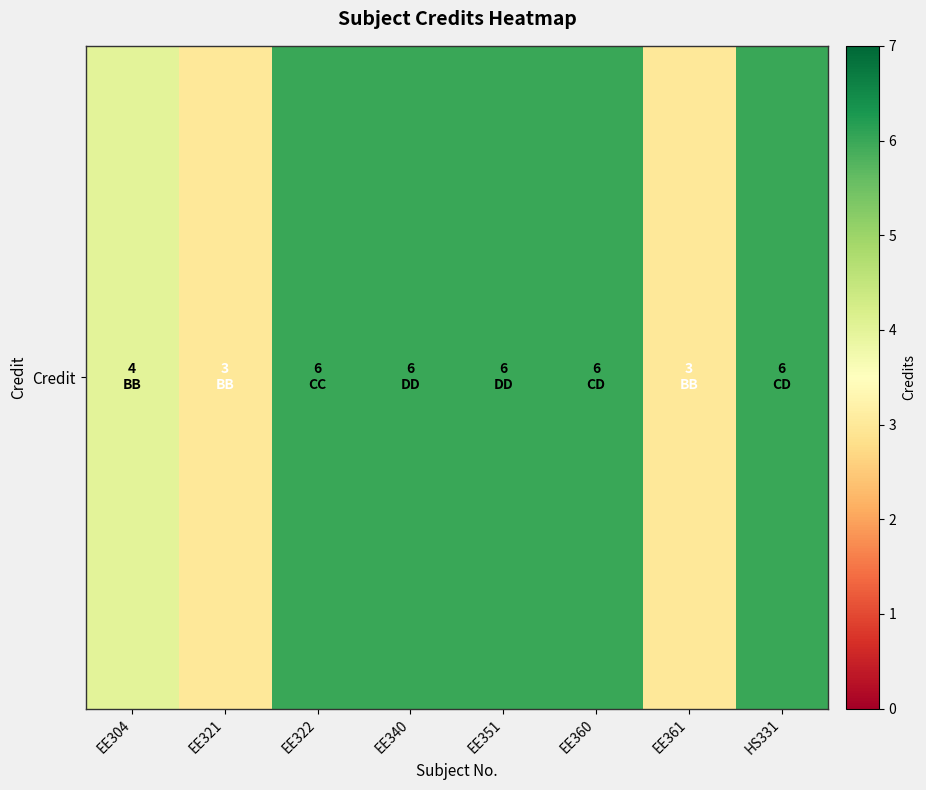

Which has a higher value, EE340 or EE321?

EE340